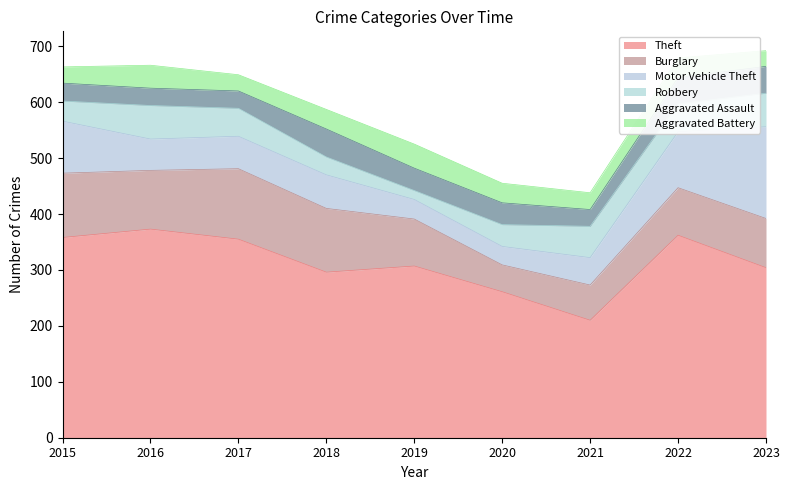

How many interior local valleys does the Aggravated Assault series have?

1